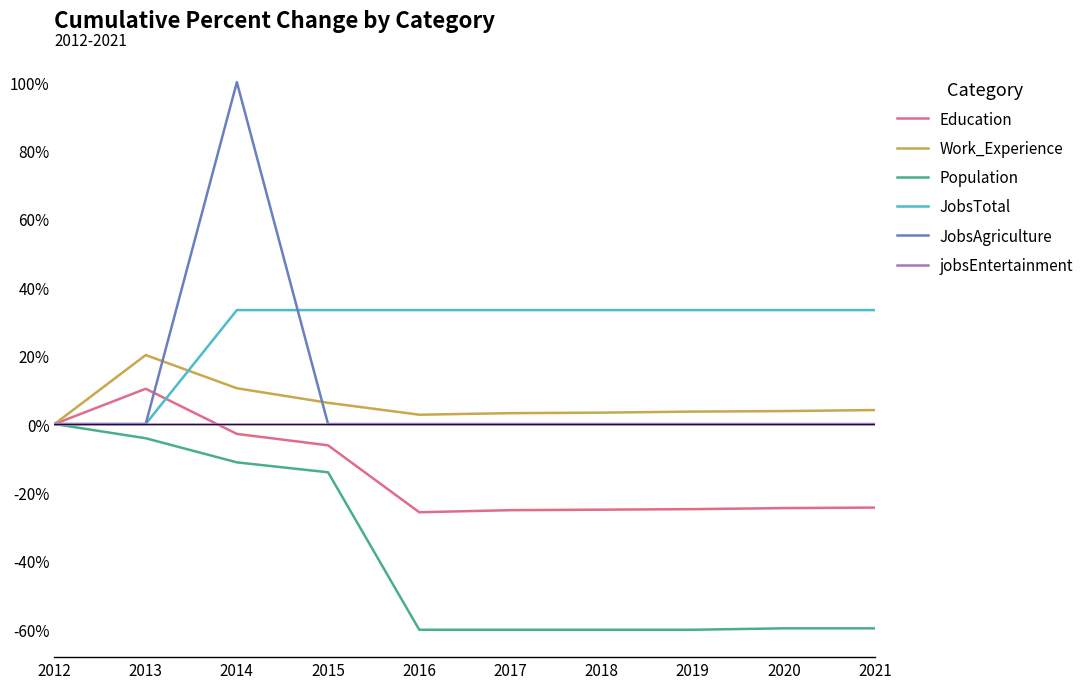

Which series ends up on top after the final intersection of JobsAgriculture and JobsTotal?

JobsTotal